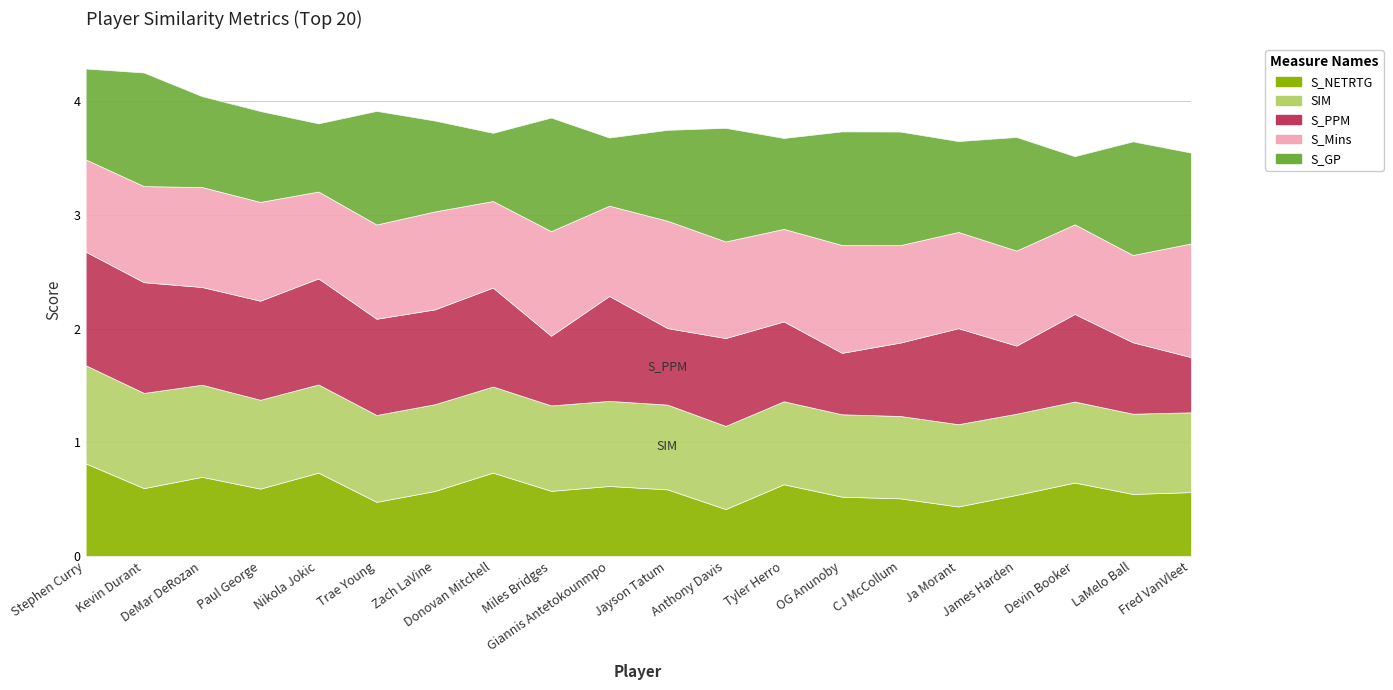

What is the label of the 8th point from the right?

Tyler Herro